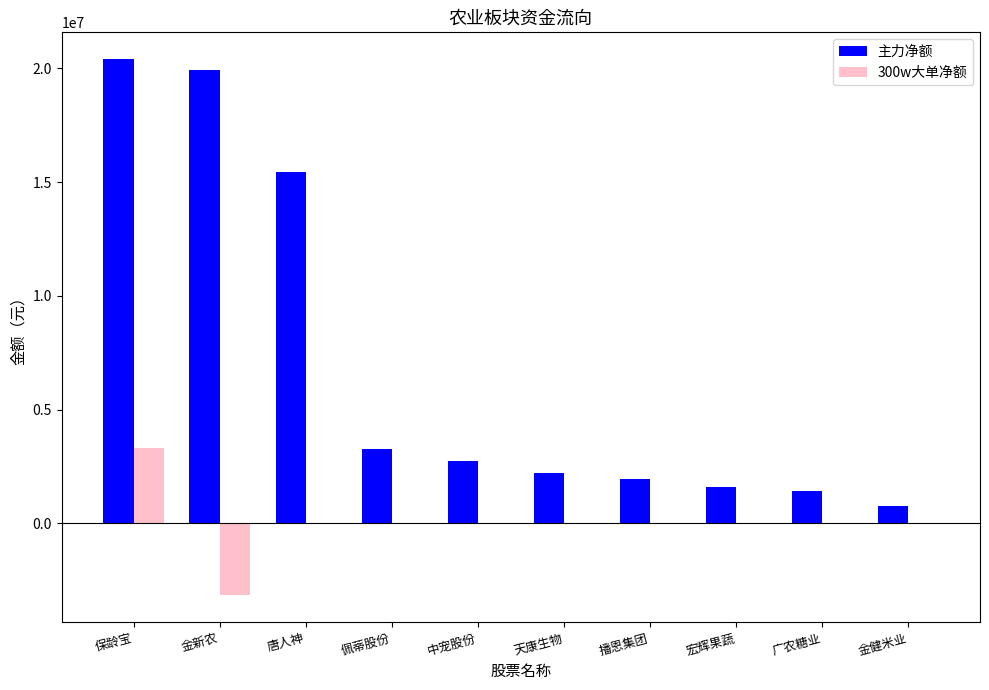

Is the value of 300w大单净额 at 广农糖业 greater than the value of 主力净额 at 宏辉果蔬?

No